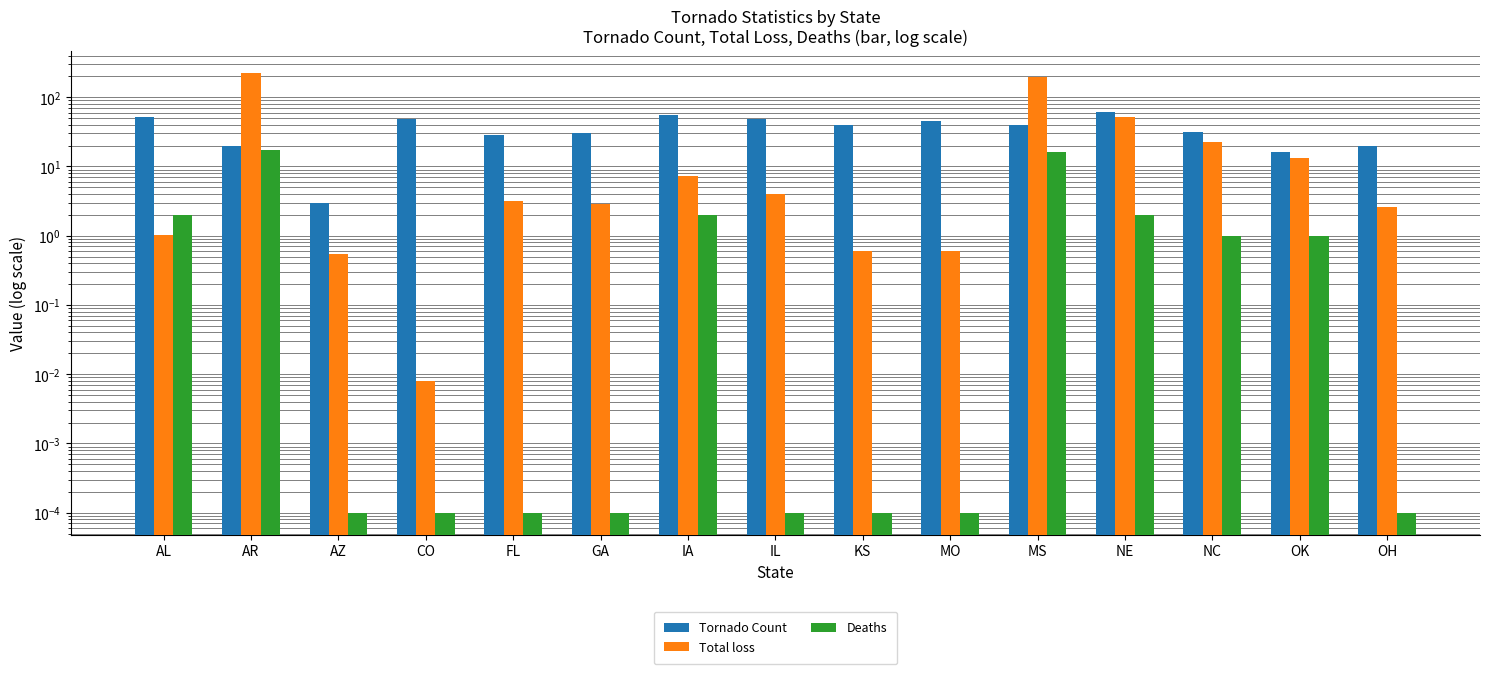

What is the spread (max minus min) of values at OK?

15.0